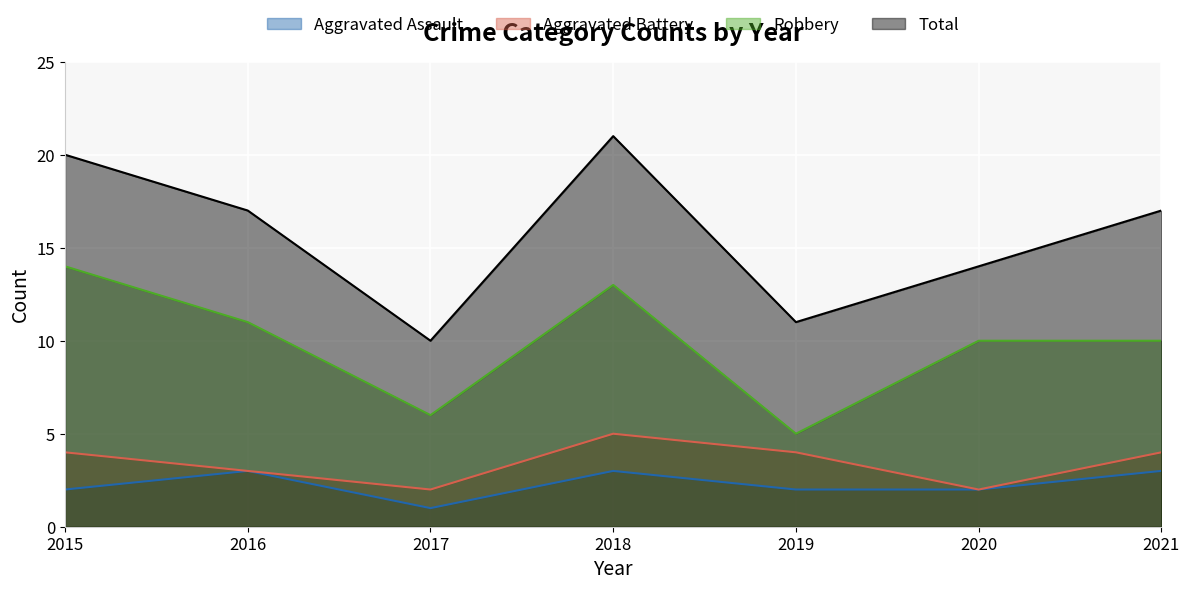

What are all the series names shown in the legend?

Aggravated Assault, Aggravated Battery, Robbery, Total